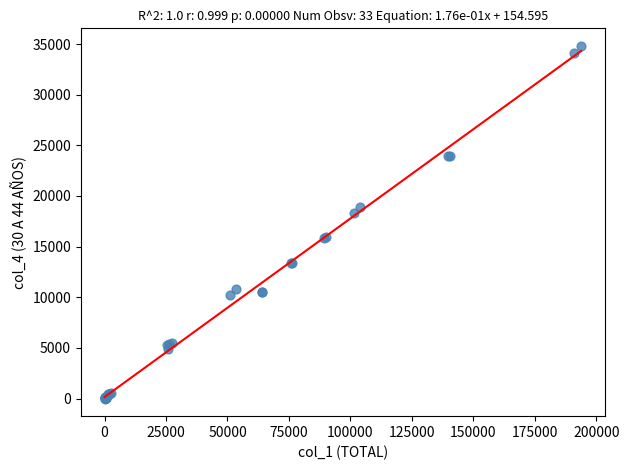

What Y value in the scatter plot is closest to 17406?

18317